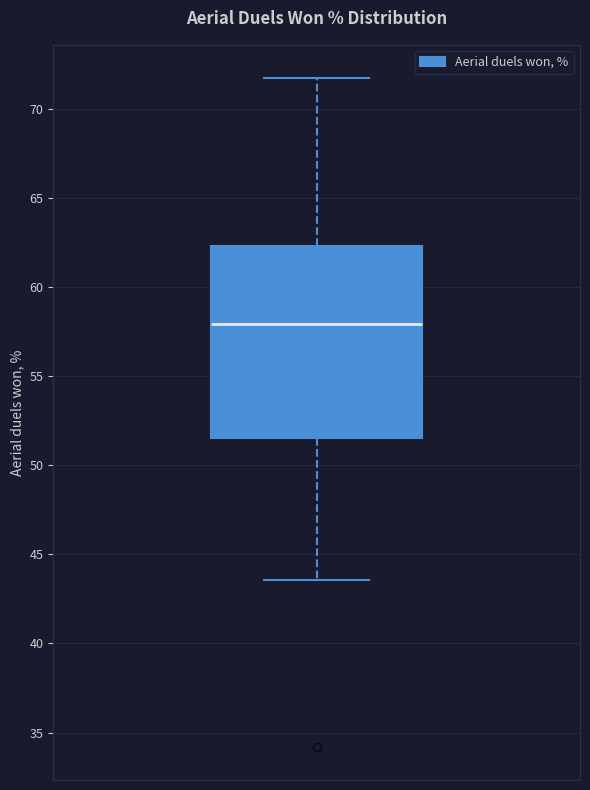

Read this box plot against the y-axis: the position of the median line, the range covered by the box, and the ends of both whiskers. The values are not printed on the chart, so give them approximately, as read against the axis.

median 58.0, box 51.5 to 62.5, whiskers 43.5 to 71.5